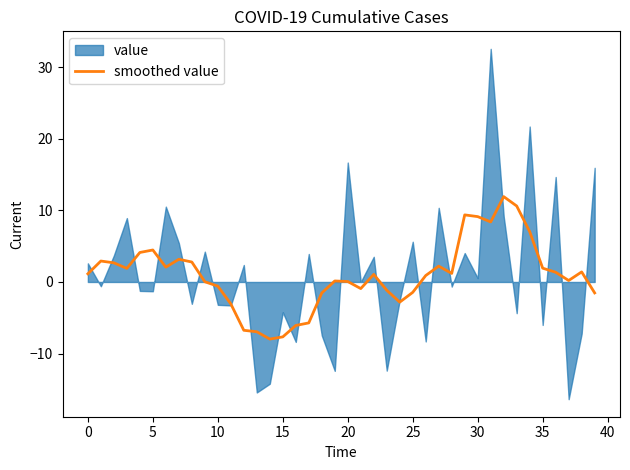

What is the maximum value for smoothed value?

11.9